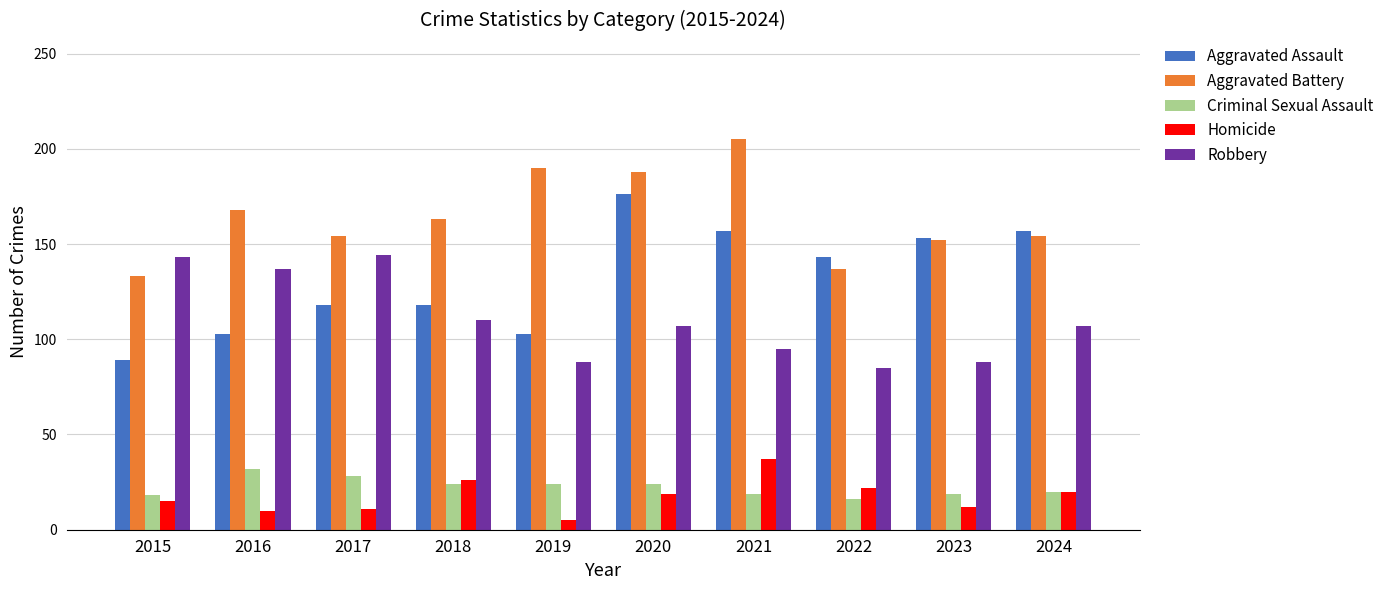

The Aggravated Assault series shows 157 at 2021. True or false?

True